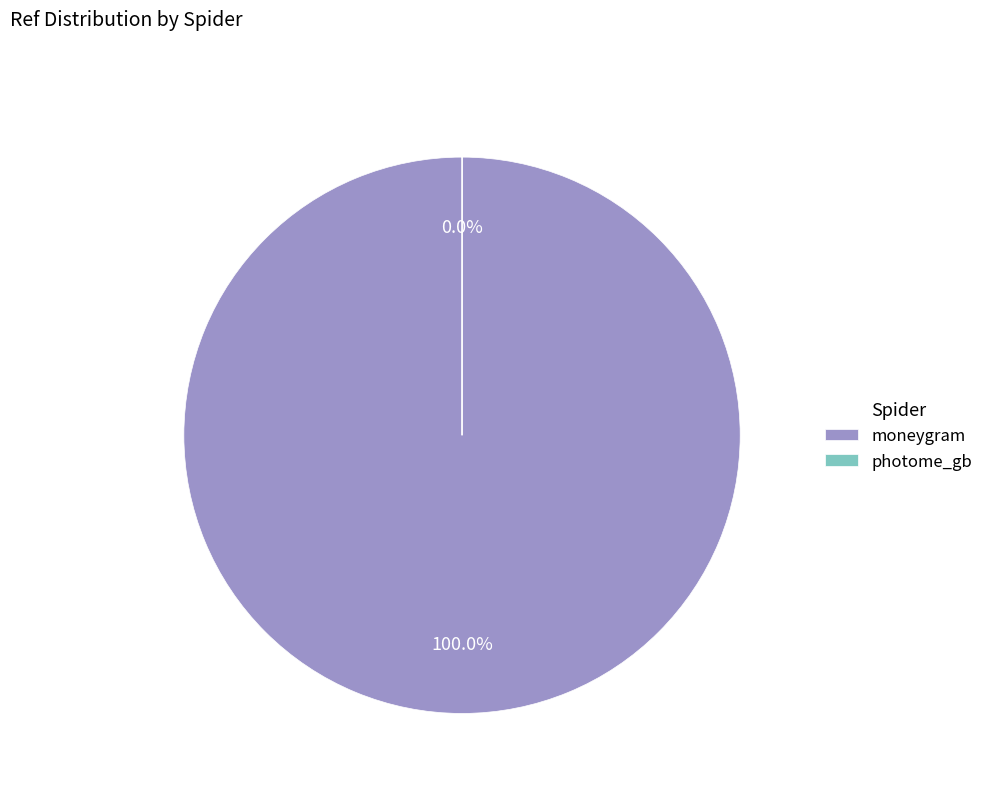

To the nearest percent, what is the difference between the largest and smallest slice percentages?

100%